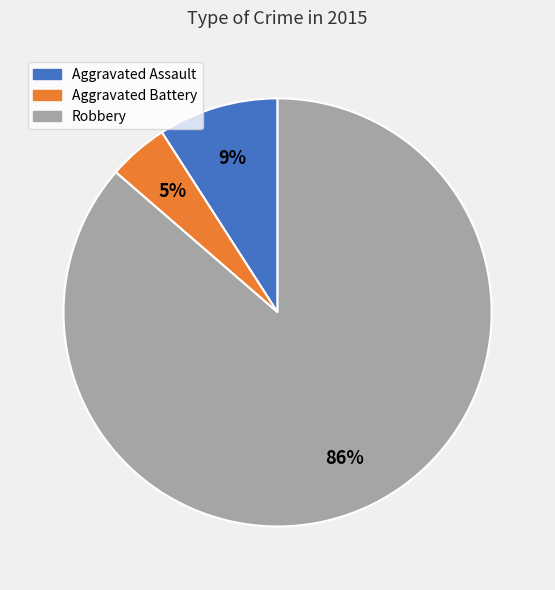

What percentage is the Robbery slice, to the nearest percent?

86%